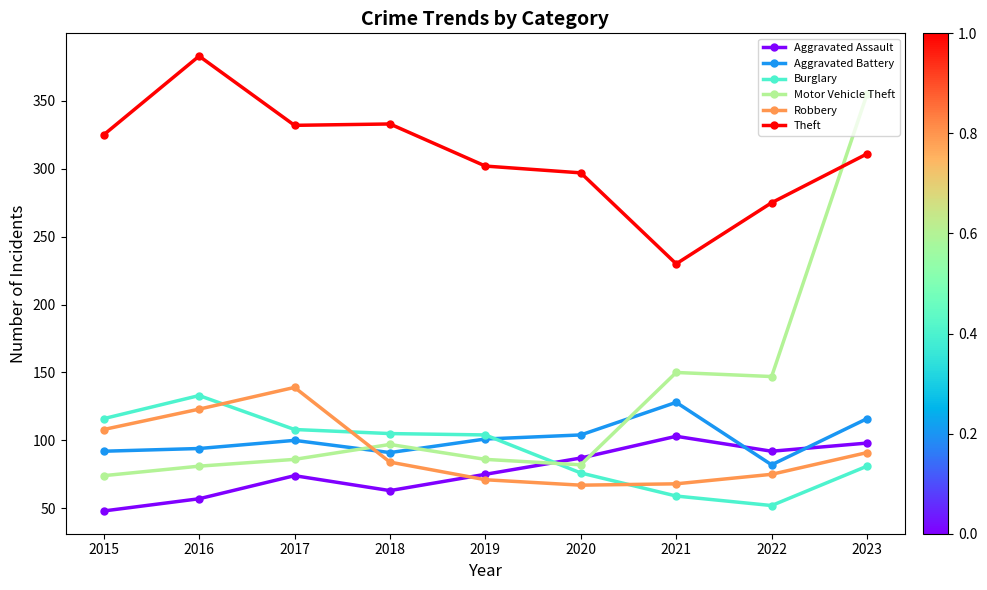

At which category does Aggravated Assault reach its first local peak?

2017